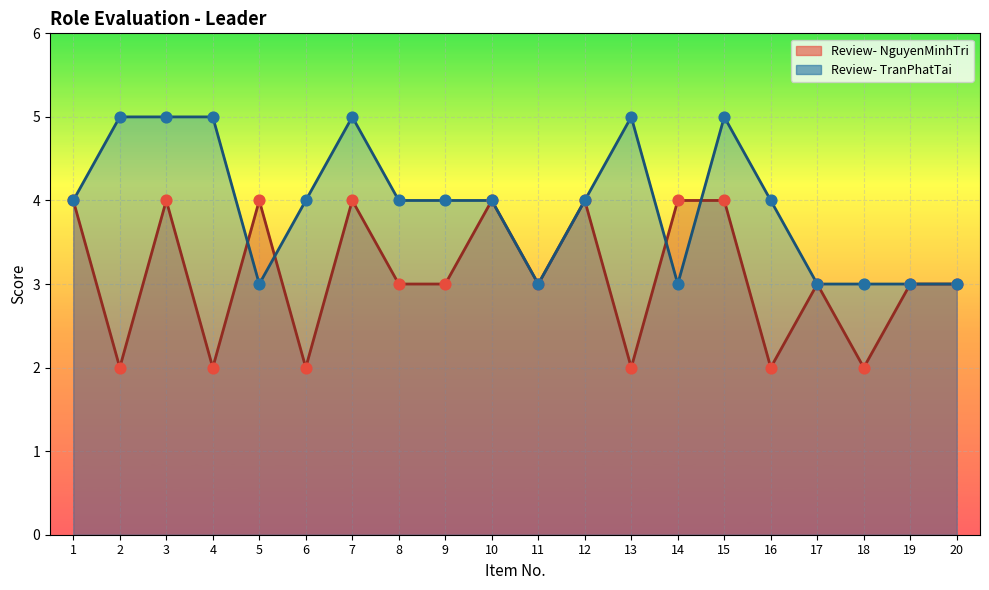

Is the value of Review- NguyenMinhTri at 6 greater than the value of Review- TranPhatTai at 15?

No